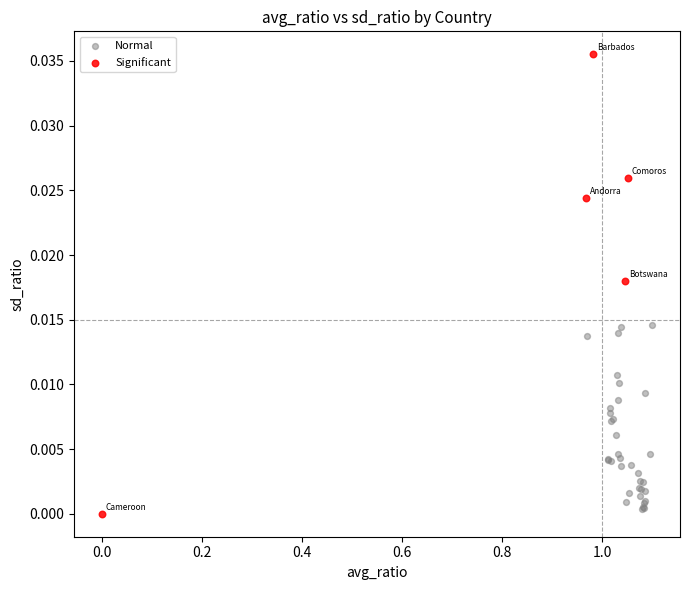

Which series has the widest spread of Y values?

Significant